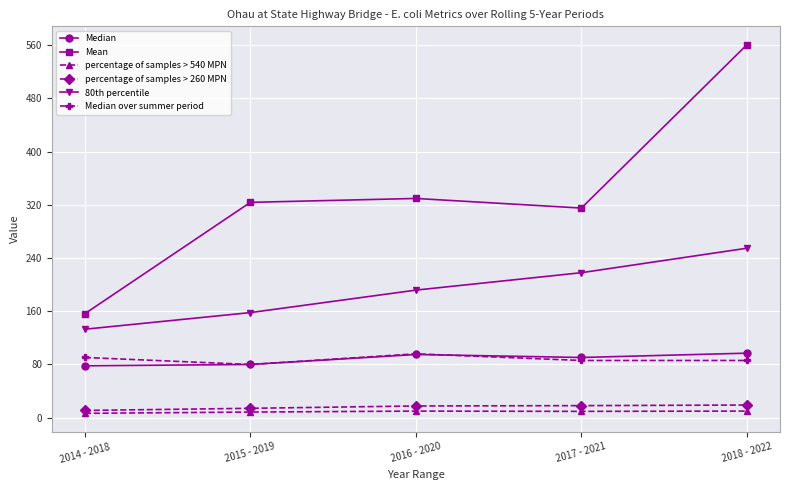

Which category has the highest value in the 80th percentile series?

2018 - 2022